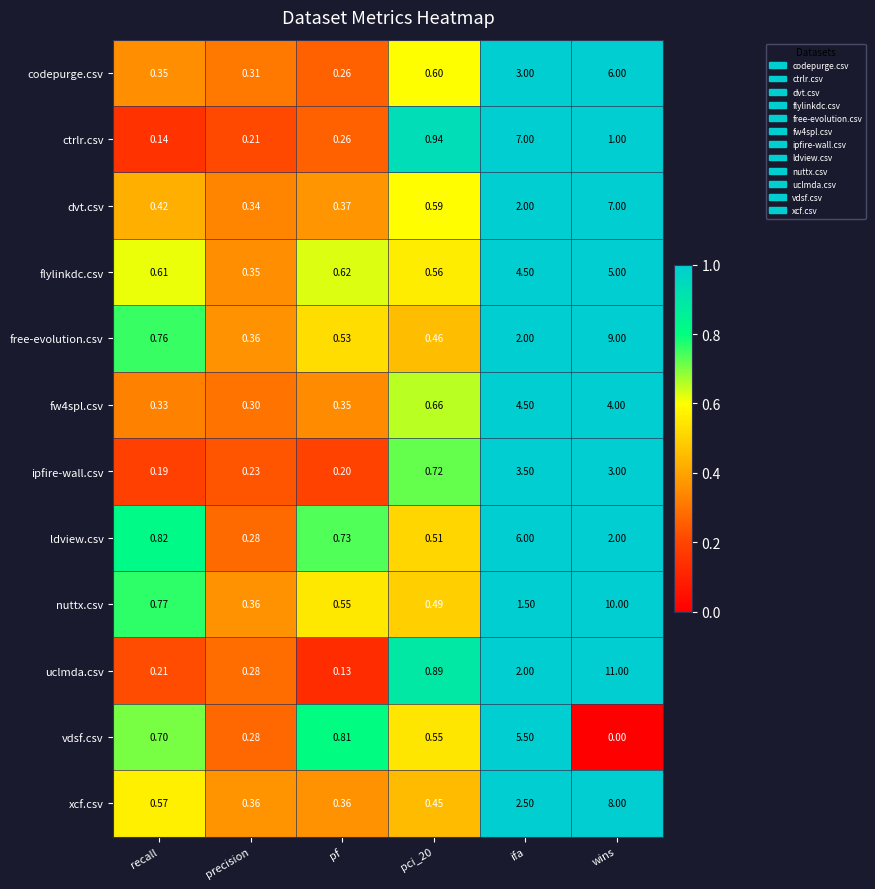

Which series changed the most between ifa and wins?

uclmda.csv